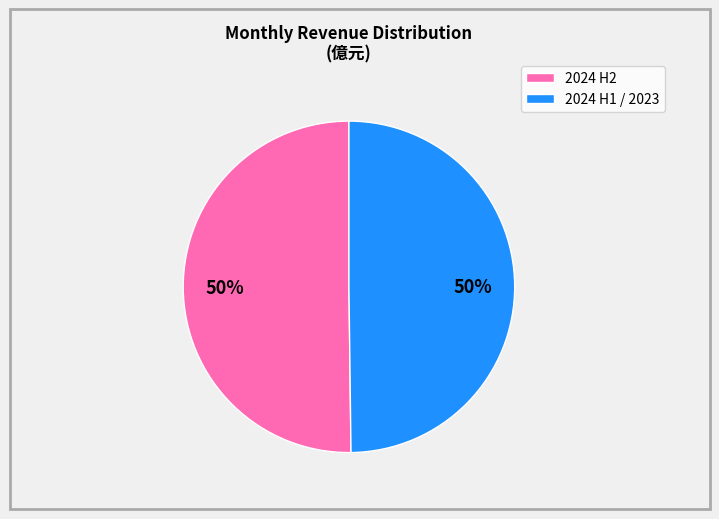

To the nearest percent, what is the average slice percentage?

50%